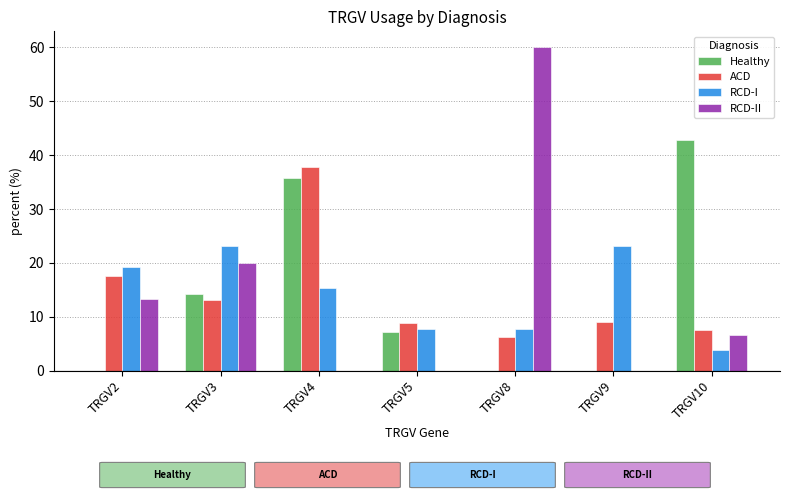

Count the number of categories in the chart.

7